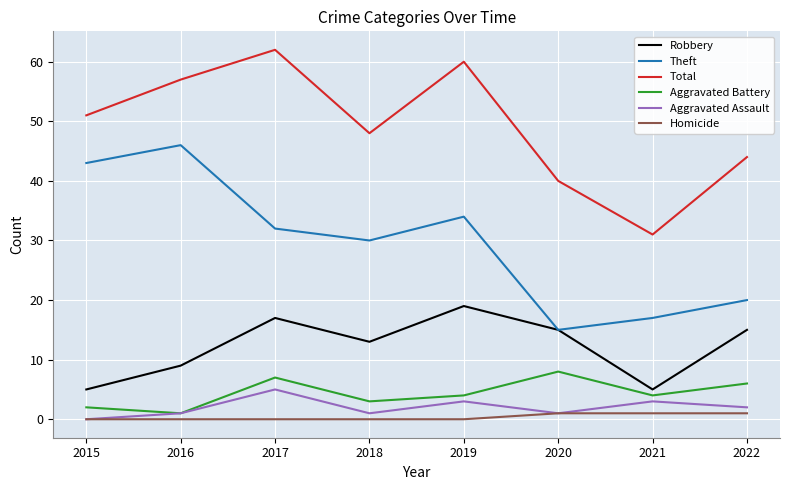

The Theft series shows 78 at 2016. True or false?

False